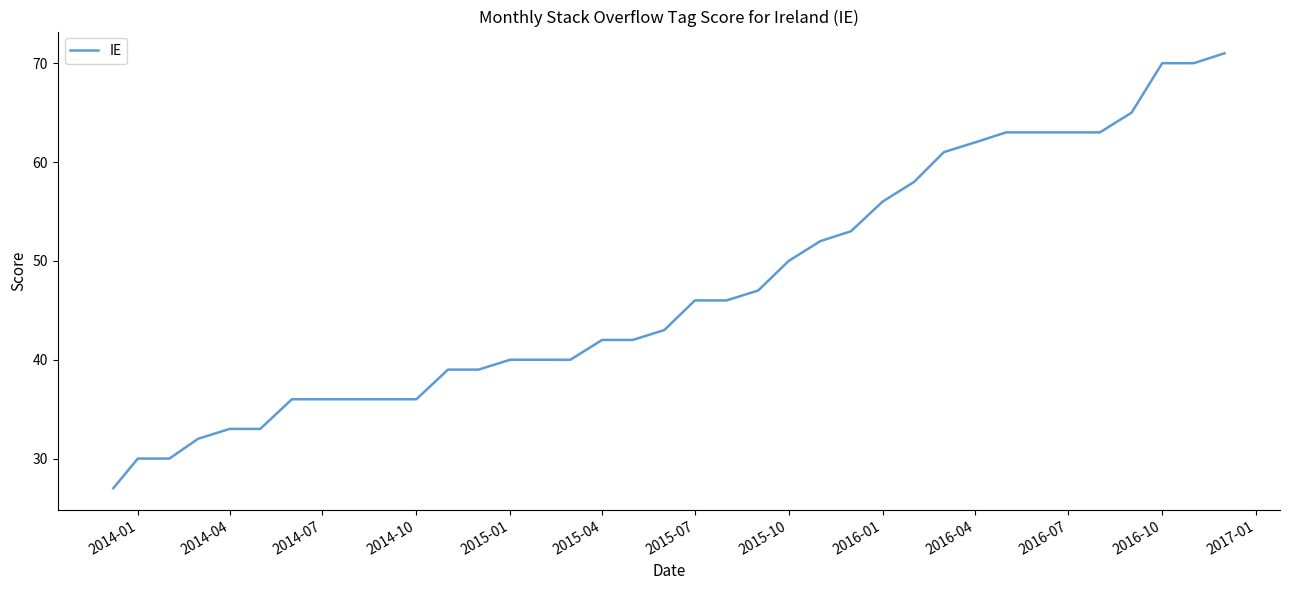

Reading right to left, what are all the values shown in this chart?

71	70	70	65	63	63	63	63	62	61	58	56	53	52	50	47	46	46	43	42	42	40	40	40	39	39	36	36	36	36	36	33	33	32	30	30	27